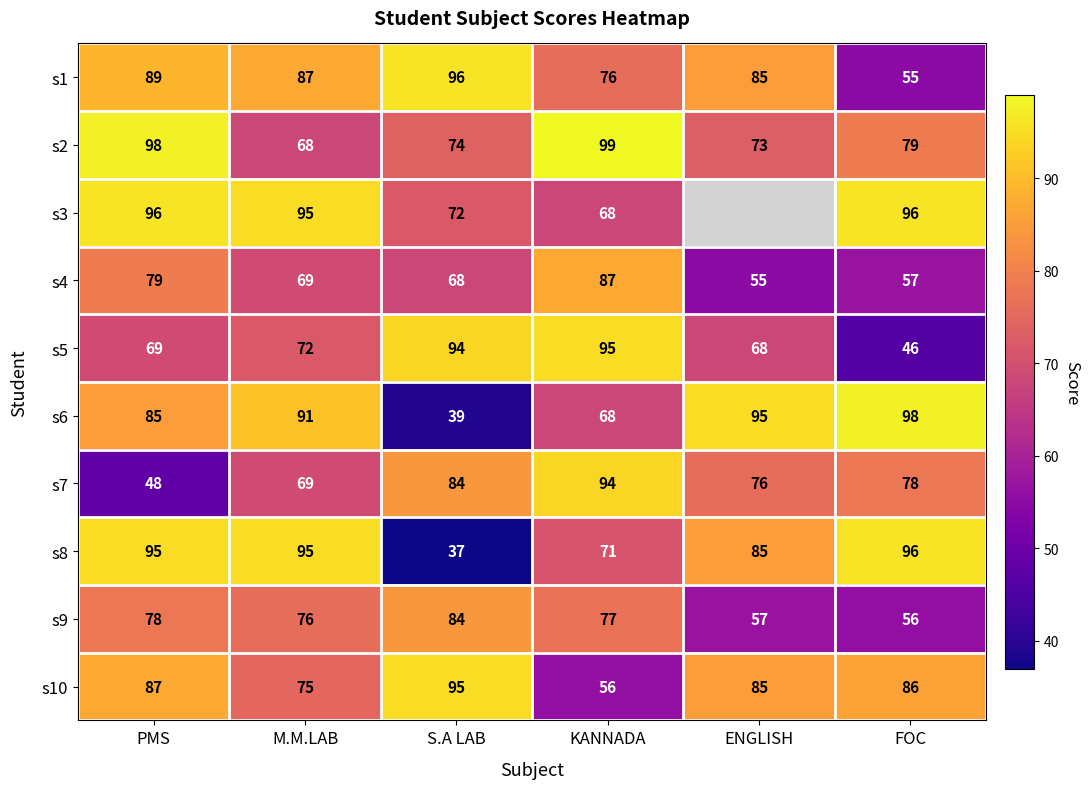

At PMS, list the series in order from largest to smallest.

s2, s3, s8, s1, s10, s6, s4, s9, s5, s7